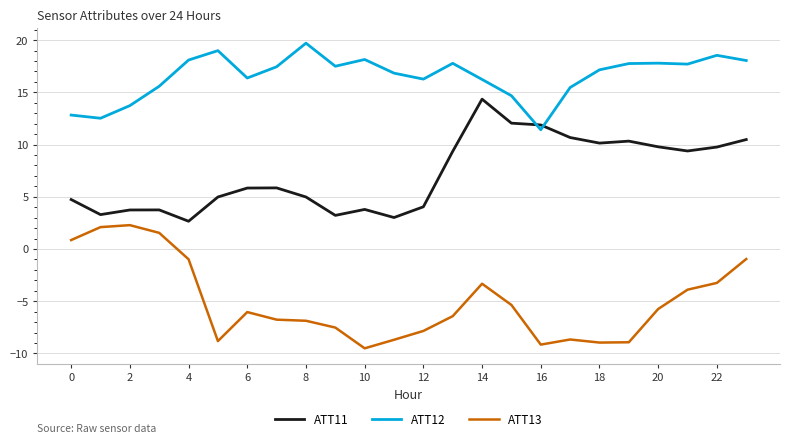

List the series in order of their peak value, highest first.

ATT12, ATT11, ATT13